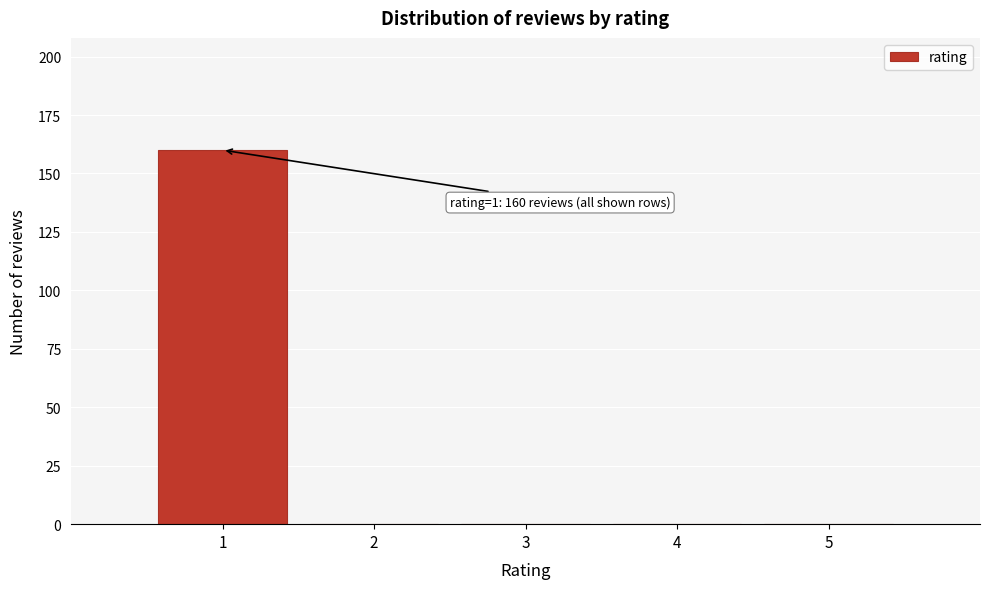

Reading left to right, what are all the values shown in this chart?

1=160	2=0	3=0	4=0	5=0